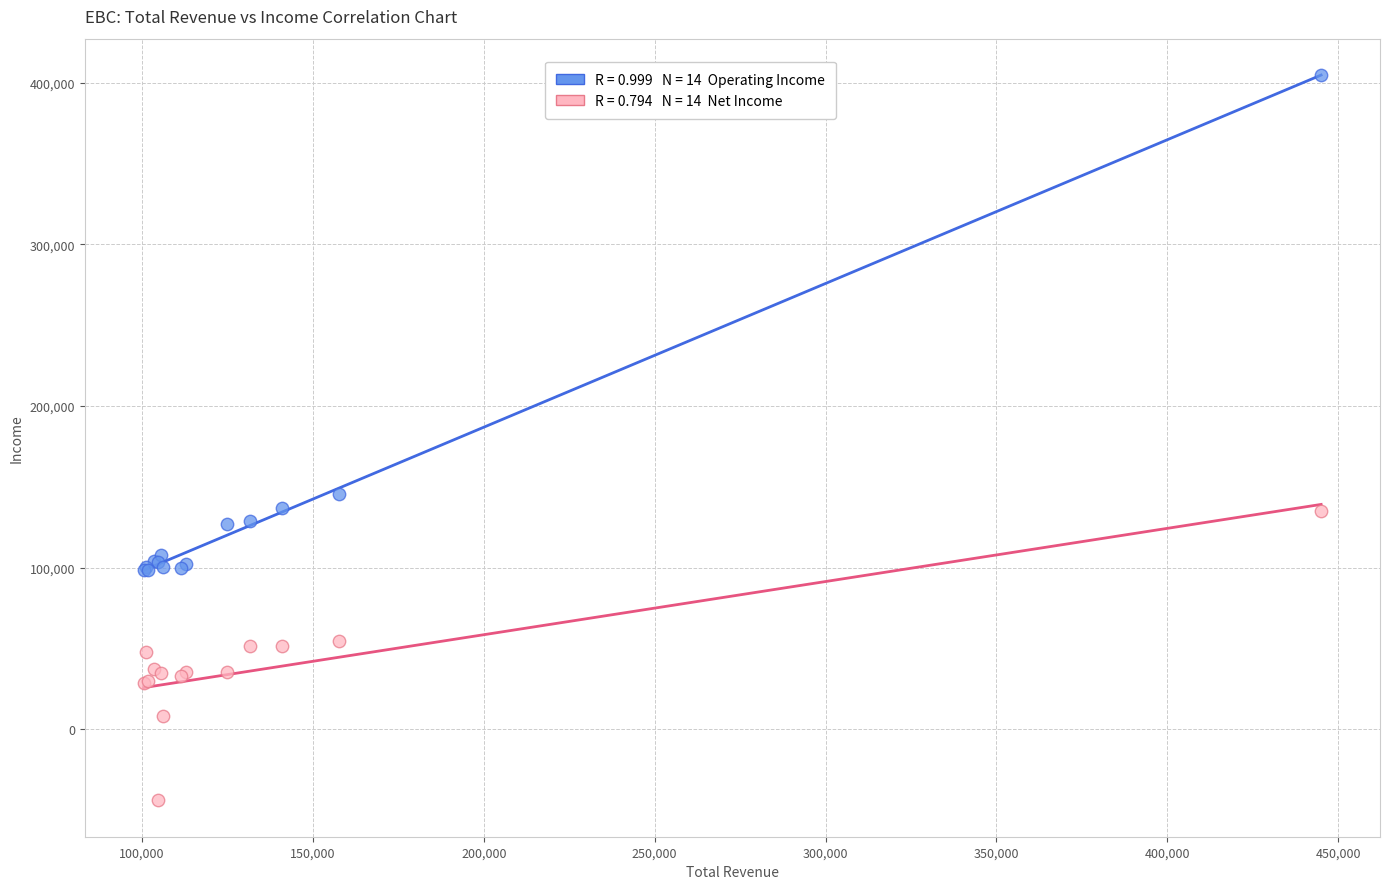

Across all series, what Y value is closest to 180400?

145700